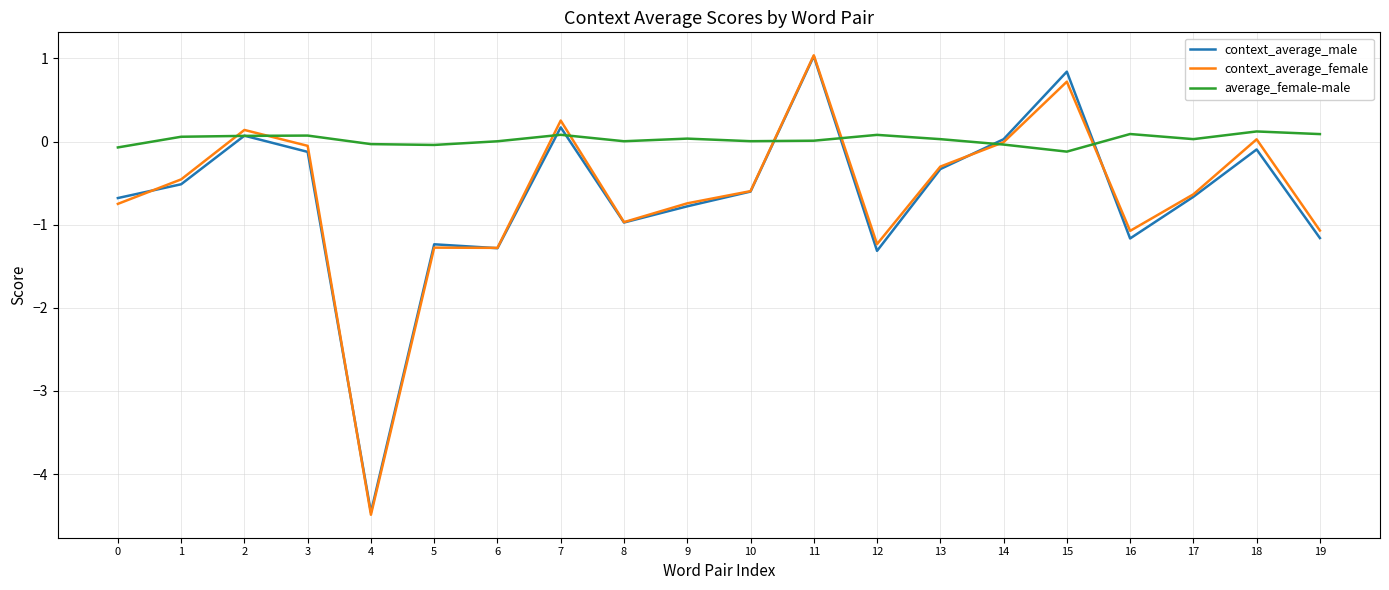

True or false: average_female-male has a value of 0.0 at 13.

True